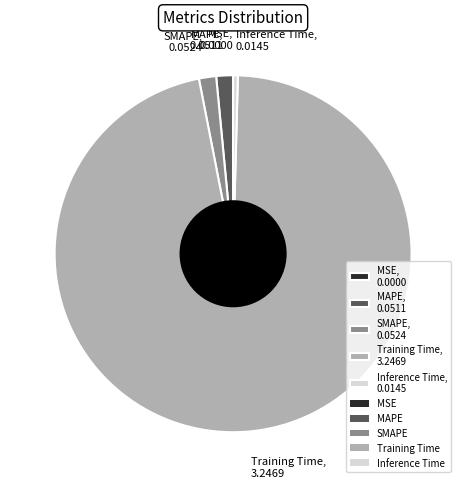

True or false: Inference Time, 0.0145 accounts for 0% of the total.

True